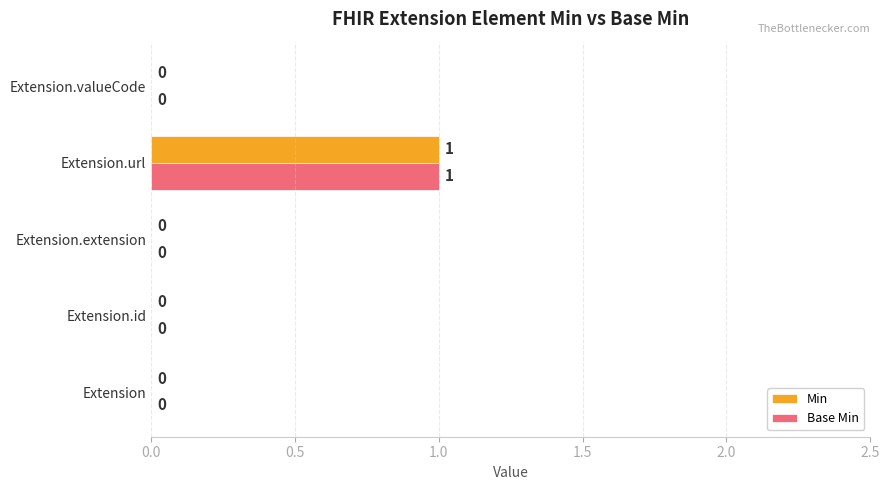

Which category has the highest value across all series?

Extension.url